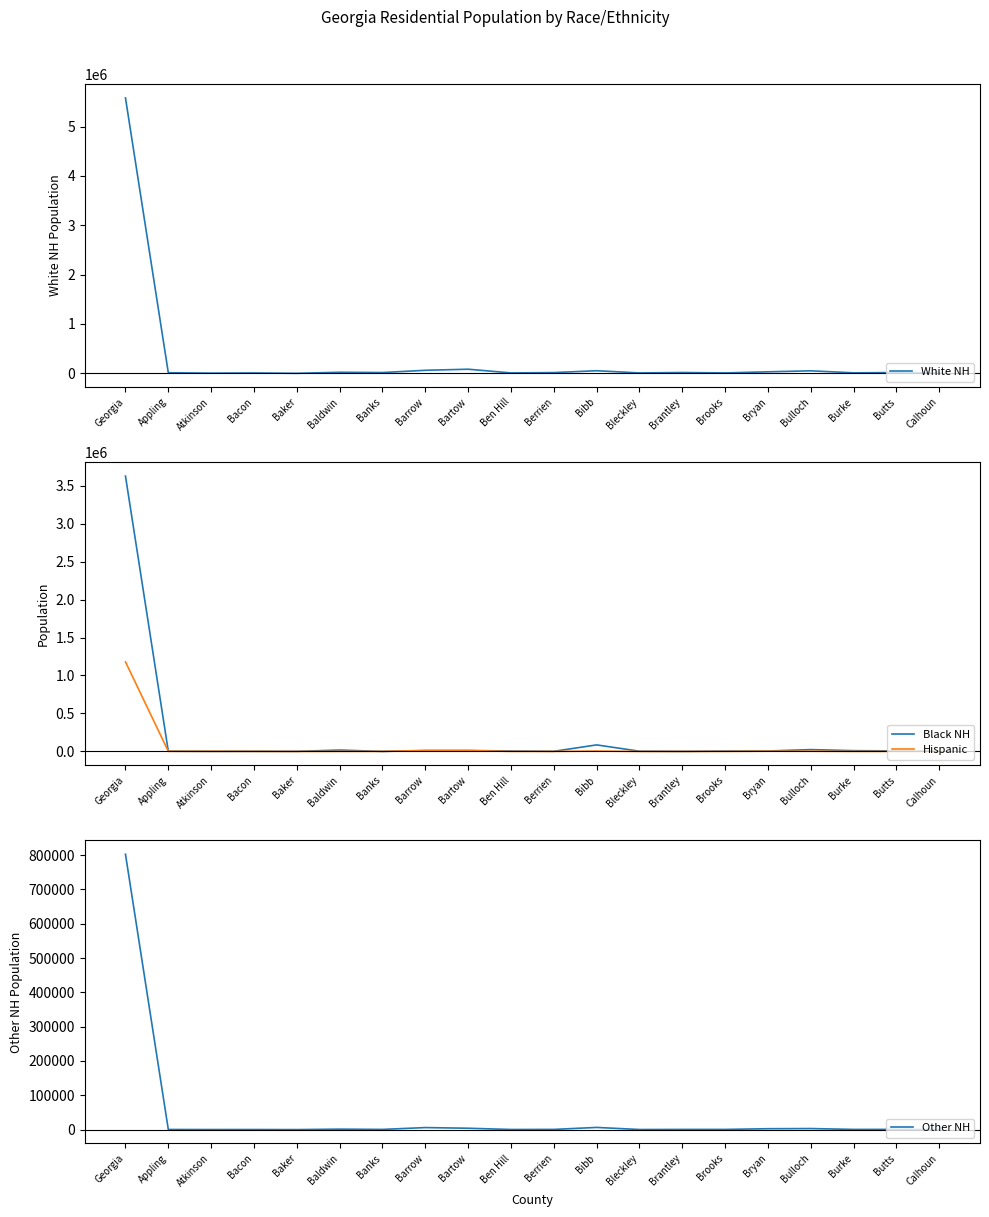

Between Barrow and Bulloch, which is larger?

Barrow